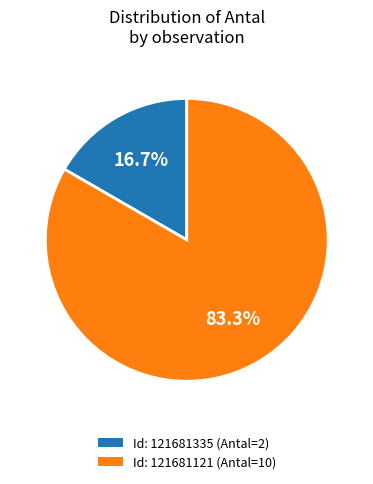

Combined, what portion of the pie is Id: 121681335 (Antal=2) and Id: 121681121 (Antal=10)?

100.0%